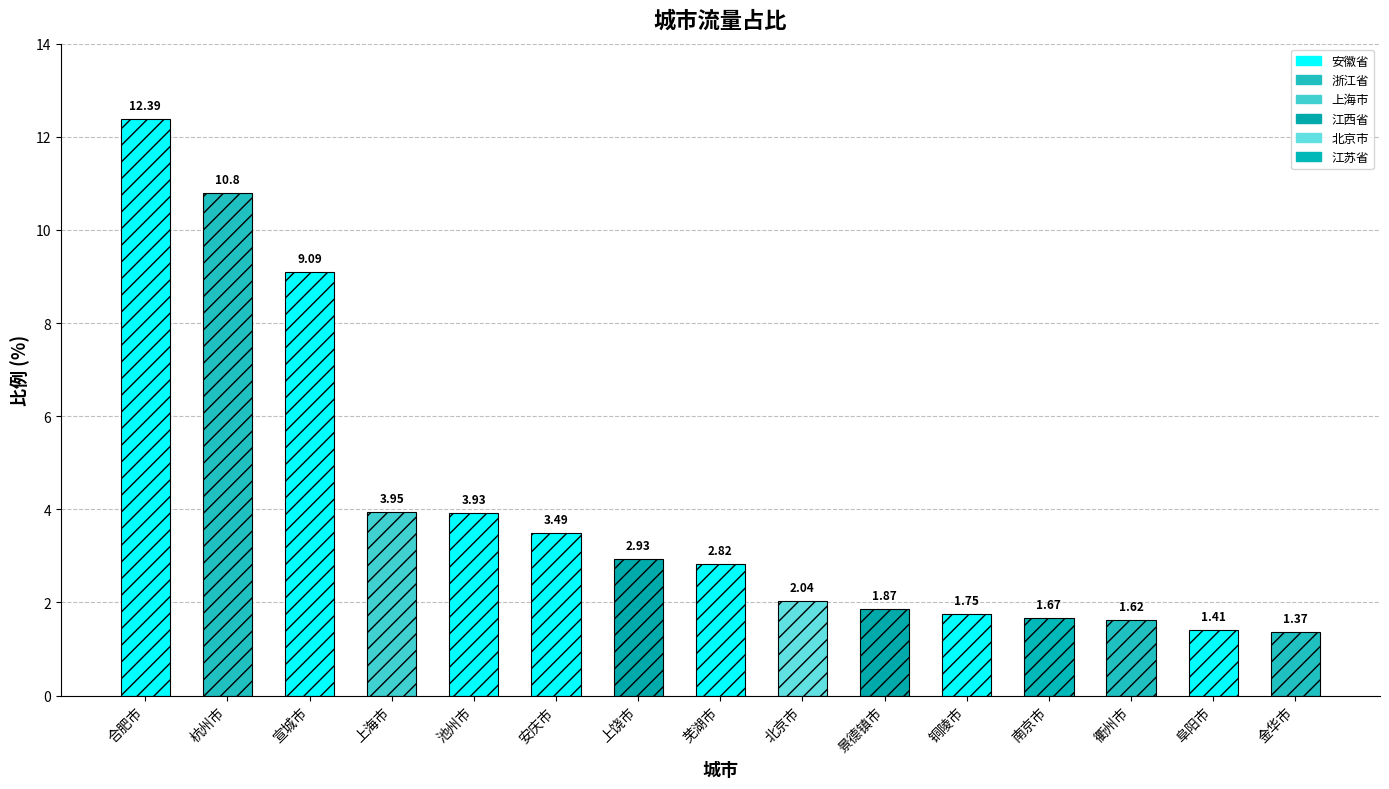

What position from the left is 南京市?

12